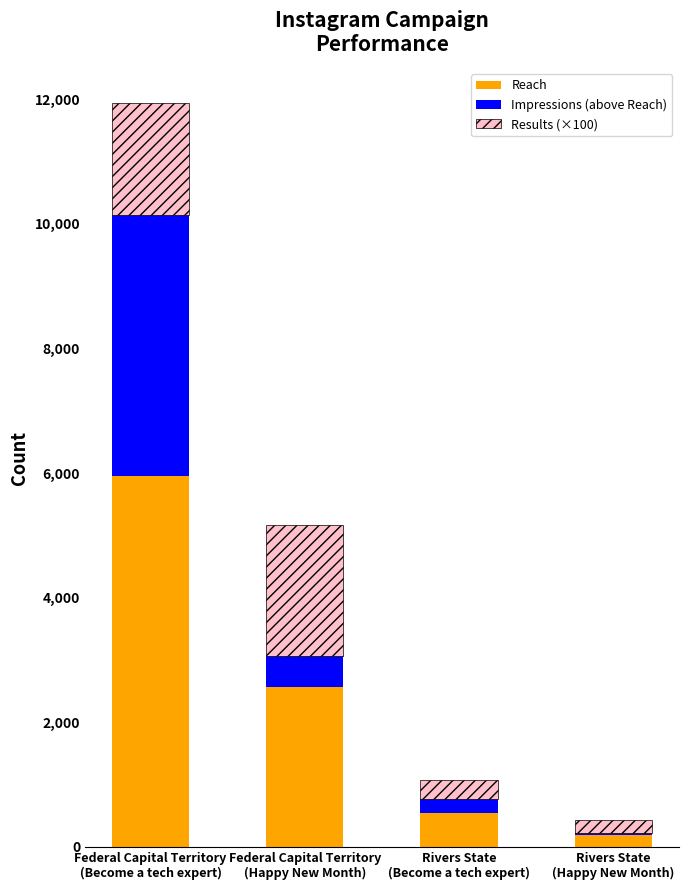

What is the highest value of the Reach series?

5958